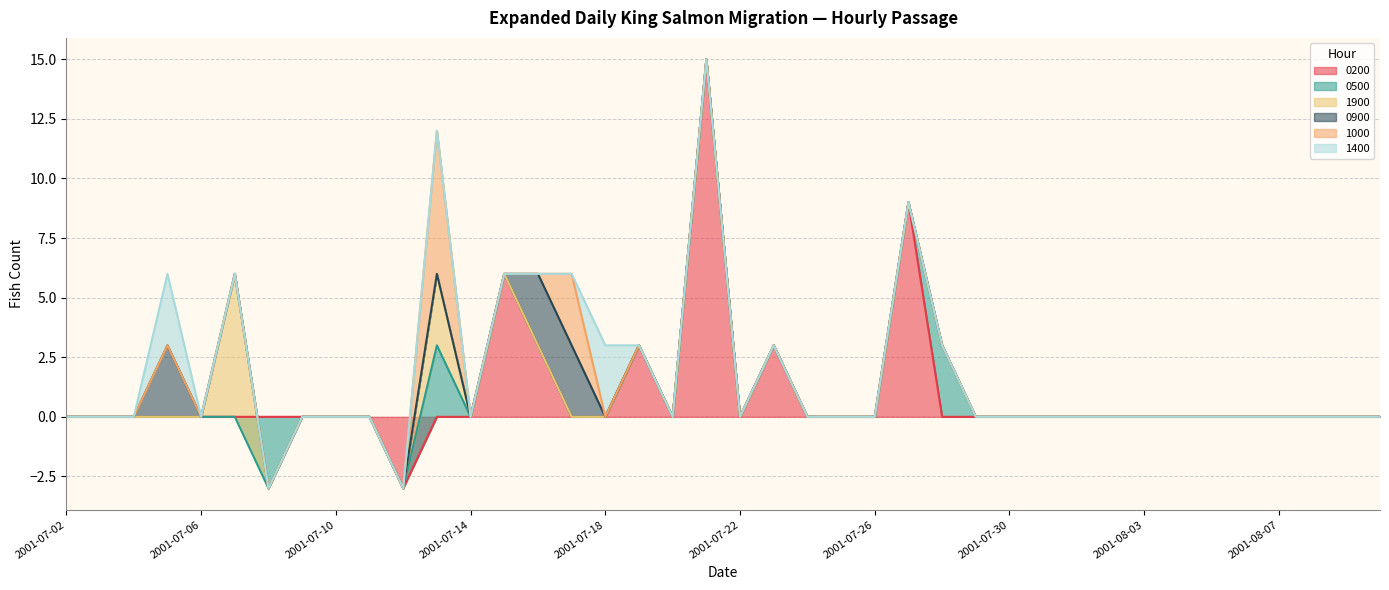

Reading left to right, extract all data points from this chart.

0200: 2001-07-02=0	2001-07-03=0	2001-07-04=0	2001-07-05=0	2001-07-06=0	2001-07-07=0	2001-07-08=0	2001-07-09=0	2001-07-10=0	2001-07-11=0	2001-07-12=-3	2001-07-13=0	2001-07-14=0	2001-07-15=6	2001-07-16=3	2001-07-17=0	2001-07-18=0	2001-07-19=3	2001-07-20=0	2001-07-21=15	2001-07-22=0	2001-07-23=3	2001-07-24=0	2001-07-25=0	2001-07-26=0	2001-07-27=9	2001-07-28=0	2001-07-29=0	2001-07-30=0	2001-07-31=0	2001-08-01=0	2001-08-02=0	2001-08-03=0	2001-08-04=0	2001-08-05=0	2001-08-06=0	2001-08-07=0	2001-08-08=0	2001-08-09=0	2001-08-10=0
0500: 2001-07-02=0	2001-07-03=0	2001-07-04=0	2001-07-05=0	2001-07-06=0	2001-07-07=0	2001-07-08=-3	2001-07-09=0	2001-07-10=0	2001-07-11=0	2001-07-12=0	2001-07-13=3	2001-07-14=0	2001-07-15=0	2001-07-16=0	2001-07-17=0	2001-07-18=0	2001-07-19=0	2001-07-20=0	2001-07-21=0	2001-07-22=0	2001-07-23=0	2001-07-24=0	2001-07-25=0	2001-07-26=0	2001-07-27=0	2001-07-28=3	2001-07-29=0	2001-07-30=0	2001-07-31=0	2001-08-01=0	2001-08-02=0	2001-08-03=0	2001-08-04=0	2001-08-05=0	2001-08-06=0	2001-08-07=0	2001-08-08=0	2001-08-09=0	2001-08-10=0
1900: 2001-07-02=0	2001-07-03=0	2001-07-04=0	2001-07-05=0	2001-07-06=0	2001-07-07=6	2001-07-08=0	2001-07-09=0	2001-07-10=0	2001-07-11=0	2001-07-12=0	2001-07-13=3	2001-07-14=0	2001-07-15=0	2001-07-16=0	2001-07-17=0	2001-07-18=0	2001-07-19=0	2001-07-20=0	2001-07-21=0	2001-07-22=0	2001-07-23=0	2001-07-24=0	2001-07-25=0	2001-07-26=0	2001-07-27=0	2001-07-28=0	2001-07-29=0	2001-07-30=0	2001-07-31=0	2001-08-01=0	2001-08-02=0	2001-08-03=0	2001-08-04=0	2001-08-05=0	2001-08-06=0	2001-08-07=0	2001-08-08=0	2001-08-09=0	2001-08-10=0
0900: 2001-07-02=0	2001-07-03=0	2001-07-04=0	2001-07-05=3	2001-07-06=0	2001-07-07=0	2001-07-08=0	2001-07-09=0	2001-07-10=0	2001-07-11=0	2001-07-12=0	2001-07-13=0	2001-07-14=0	2001-07-15=0	2001-07-16=3	2001-07-17=3	2001-07-18=0	2001-07-19=0	2001-07-20=0	2001-07-21=0	2001-07-22=0	2001-07-23=0	2001-07-24=0	2001-07-25=0	2001-07-26=0	2001-07-27=0	2001-07-28=0	2001-07-29=0	2001-07-30=0	2001-07-31=0	2001-08-01=0	2001-08-02=0	2001-08-03=0	2001-08-04=0	2001-08-05=0	2001-08-06=0	2001-08-07=0	2001-08-08=0	2001-08-09=0	2001-08-10=0
1000: 2001-07-02=0	2001-07-03=0	2001-07-04=0	2001-07-05=0	2001-07-06=0	2001-07-07=0	2001-07-08=0	2001-07-09=0	2001-07-10=0	2001-07-11=0	2001-07-12=0	2001-07-13=6	2001-07-14=0	2001-07-15=0	2001-07-16=0	2001-07-17=3	2001-07-18=0	2001-07-19=0	2001-07-20=0	2001-07-21=0	2001-07-22=0	2001-07-23=0	2001-07-24=0	2001-07-25=0	2001-07-26=0	2001-07-27=0	2001-07-28=0	2001-07-29=0	2001-07-30=0	2001-07-31=0	2001-08-01=0	2001-08-02=0	2001-08-03=0	2001-08-04=0	2001-08-05=0	2001-08-06=0	2001-08-07=0	2001-08-08=0	2001-08-09=0	2001-08-10=0
1400: 2001-07-02=0	2001-07-03=0	2001-07-04=0	2001-07-05=3	2001-07-06=0	2001-07-07=0	2001-07-08=0	2001-07-09=0	2001-07-10=0	2001-07-11=0	2001-07-12=0	2001-07-13=0	2001-07-14=0	2001-07-15=0	2001-07-16=0	2001-07-17=0	2001-07-18=3	2001-07-19=0	2001-07-20=0	2001-07-21=0	2001-07-22=0	2001-07-23=0	2001-07-24=0	2001-07-25=0	2001-07-26=0	2001-07-27=0	2001-07-28=0	2001-07-29=0	2001-07-30=0	2001-07-31=0	2001-08-01=0	2001-08-02=0	2001-08-03=0	2001-08-04=0	2001-08-05=0	2001-08-06=0	2001-08-07=0	2001-08-08=0	2001-08-09=0	2001-08-10=0